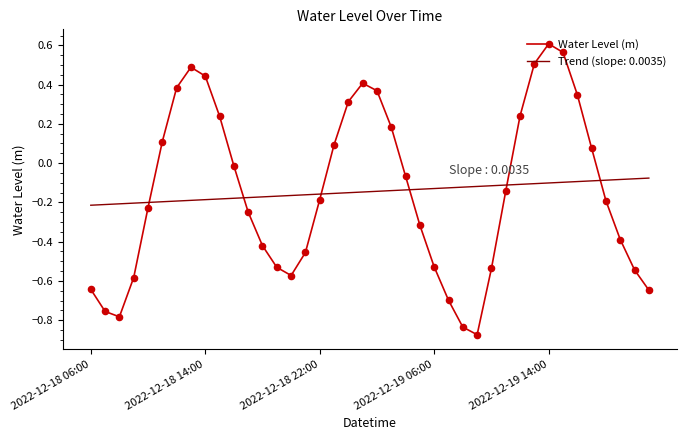

Which series has the widest spread of values?

Water Level (m)